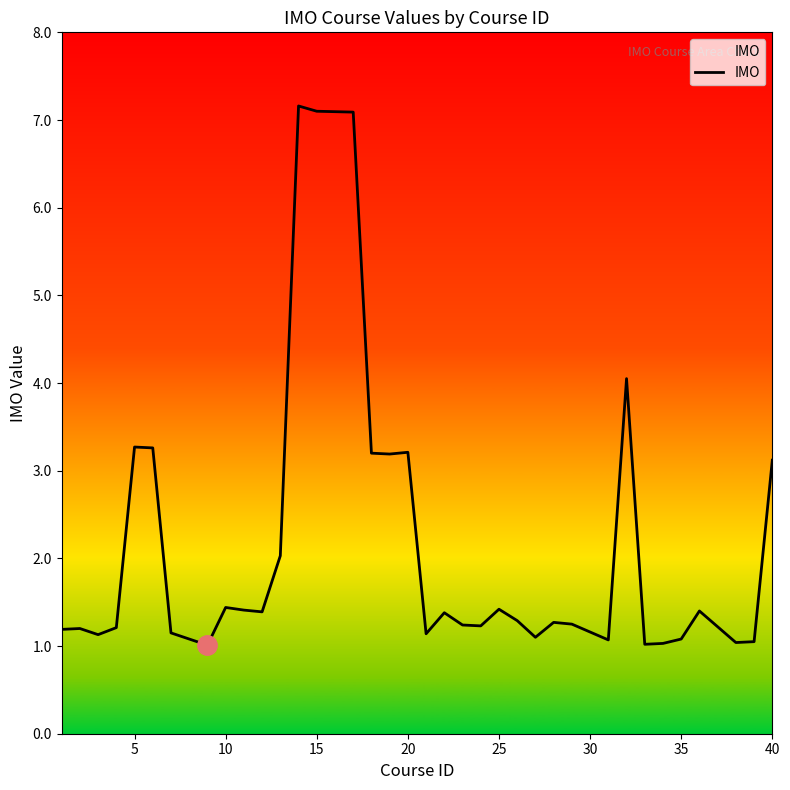

What is the minimum value shown in the chart?

1.0